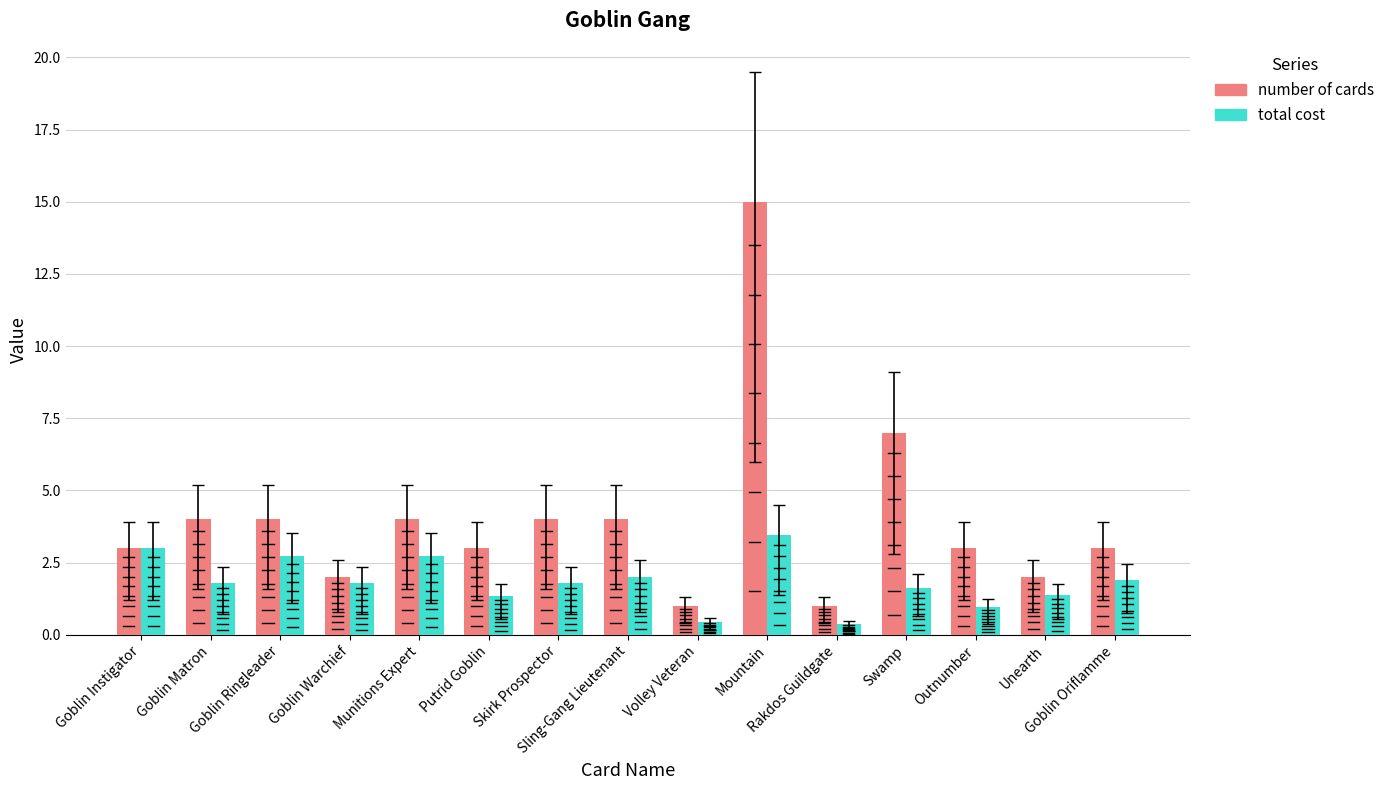

Reading right to left, extract all data points from this chart.

number of cards: 3.0	2.0	3.0	7.0	1.0	15.0	1.0	4.0	4.0	3.0	4.0	2.0	4.0	4.0	3.0
total cost: 1.9	1.4	1.0	1.6	0.4	3.5	0.5	2.0	1.8	1.4	2.7	1.8	2.7	1.8	3.0